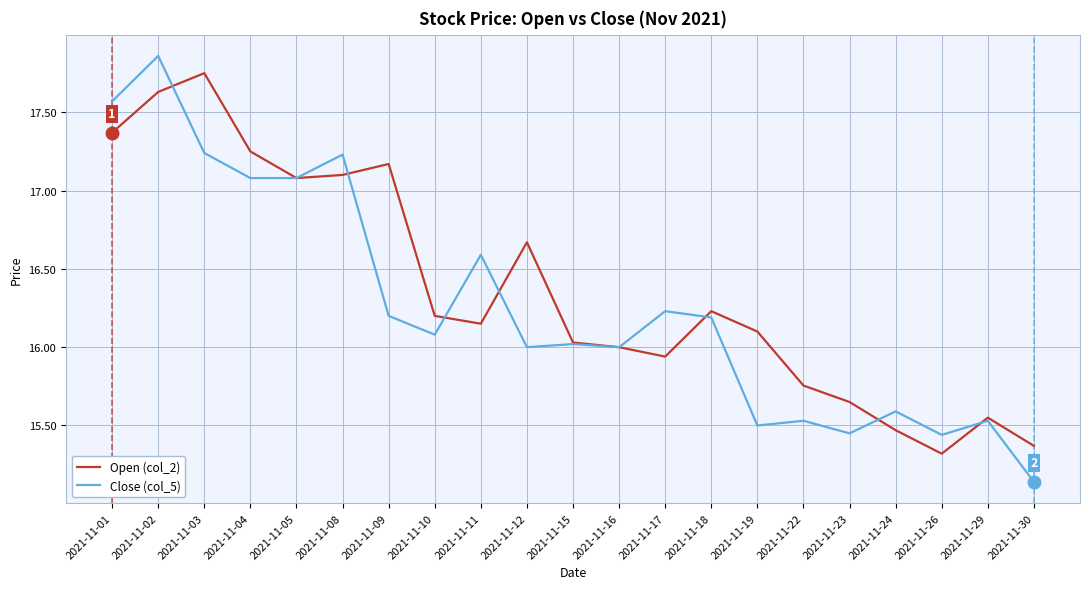

Where do Close (col_5) and Open (col_2) first cross each other?

2021-11-02 and 2021-11-03